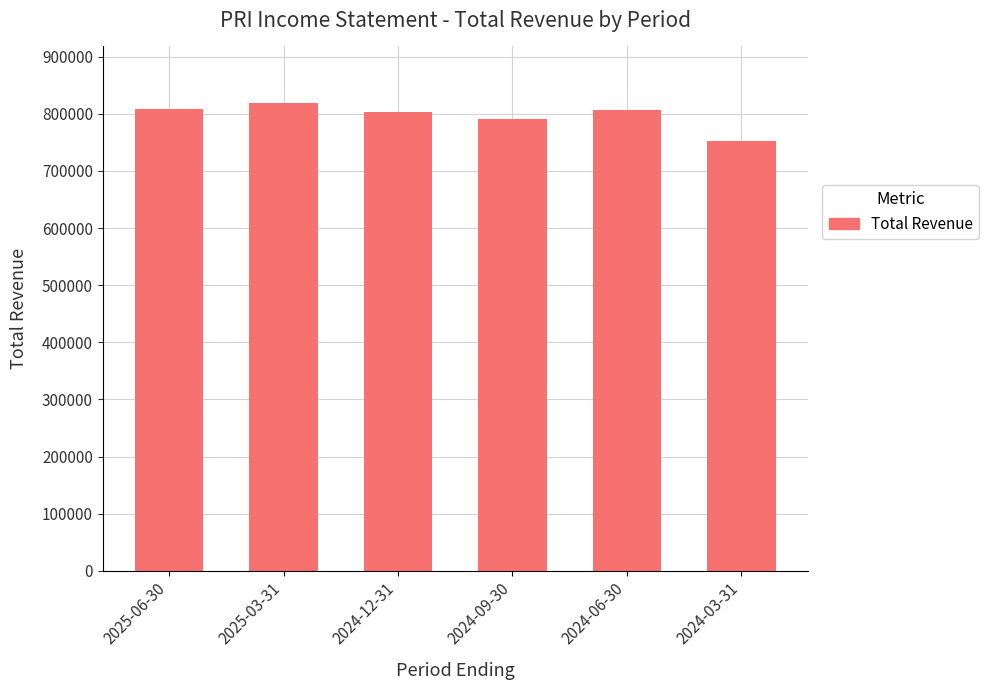

What is the ratio of the value at 2024-03-31 to the value at 2025-06-30?

0.9